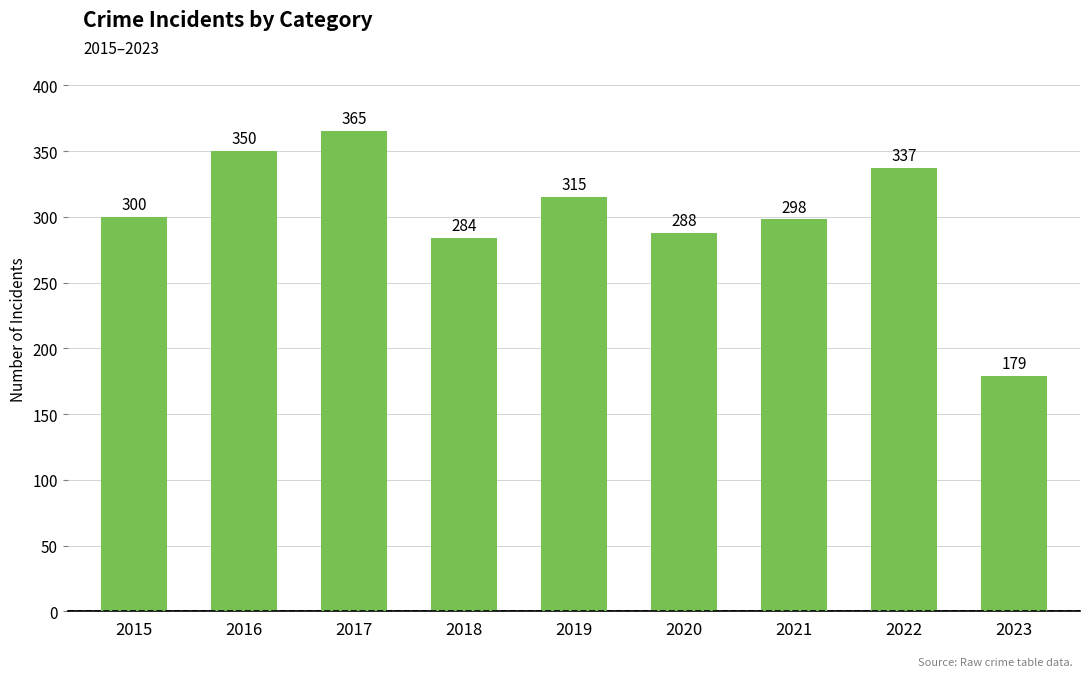

What is the value of the 7th bar from the left?

298